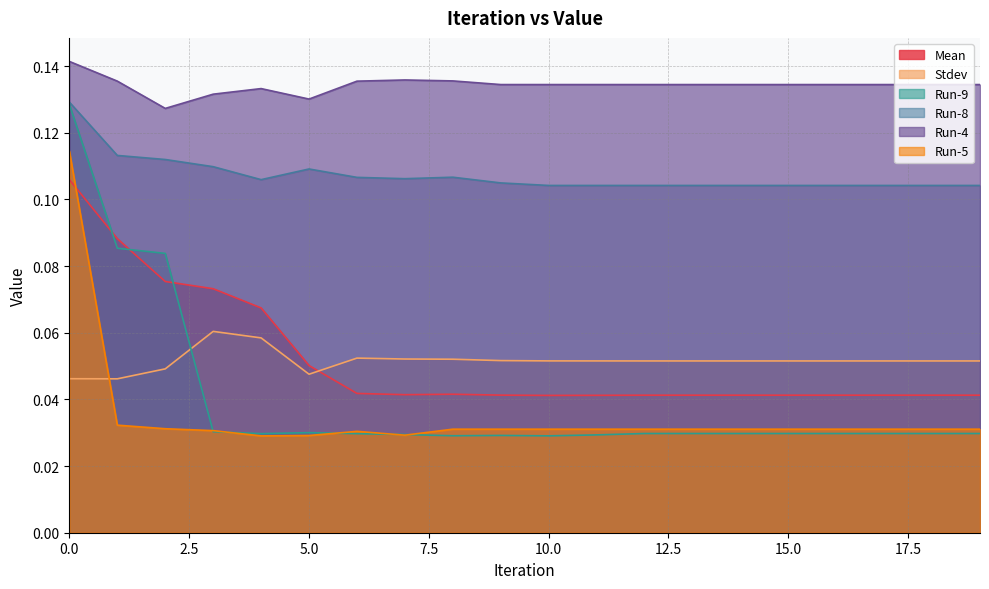

True or false: Run-4 and Run-9 intersect in this chart.

False